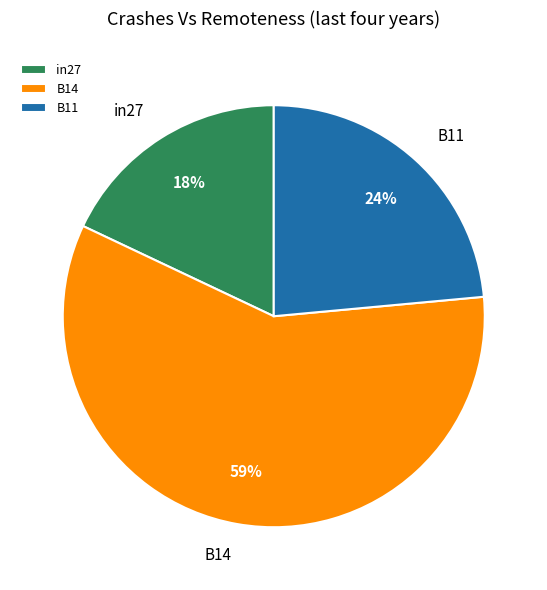

Is it true that in27 is 18% of the pie?

True